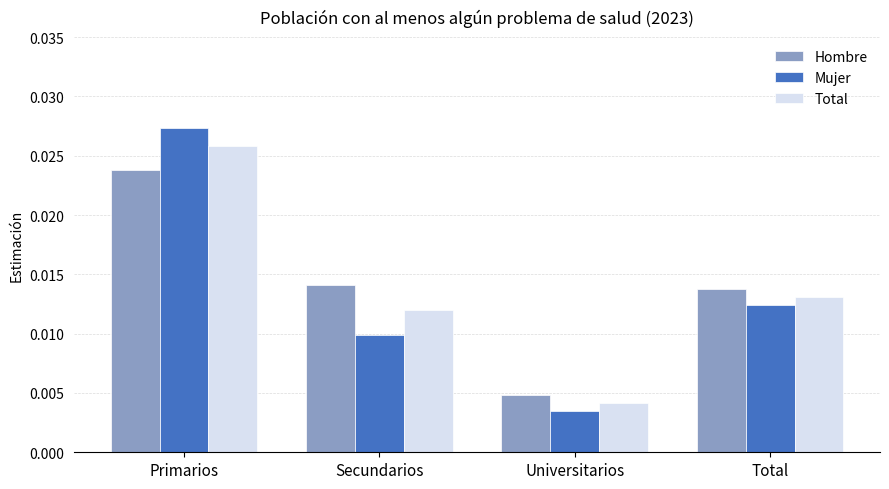

At which label is Total closest to 0?

Universitarios